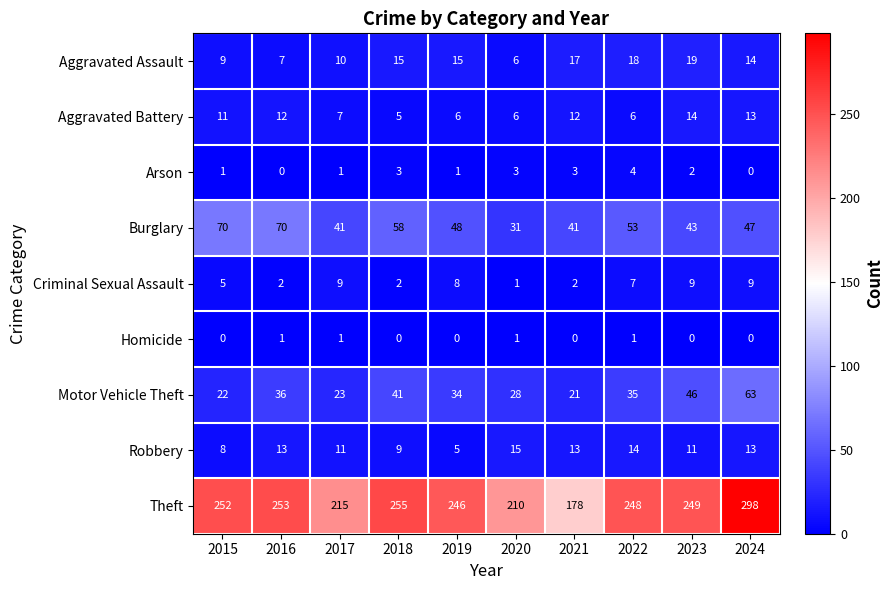

Which series changed the most between 2016 and 2024?

Theft